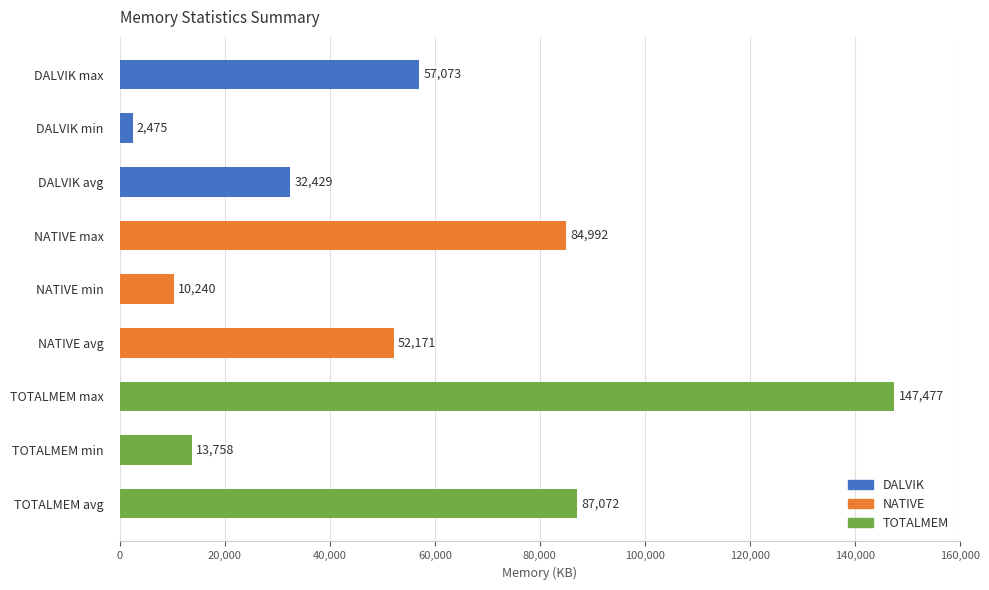

Does the chart contain any negative values?

No